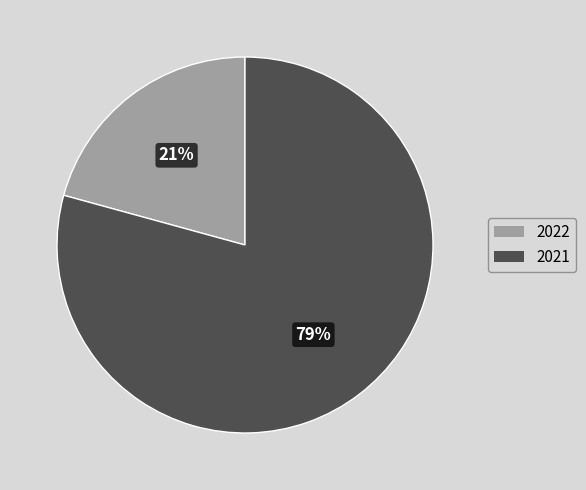

Approximately how many times larger is the value at 2022 compared to 2021?

0.3